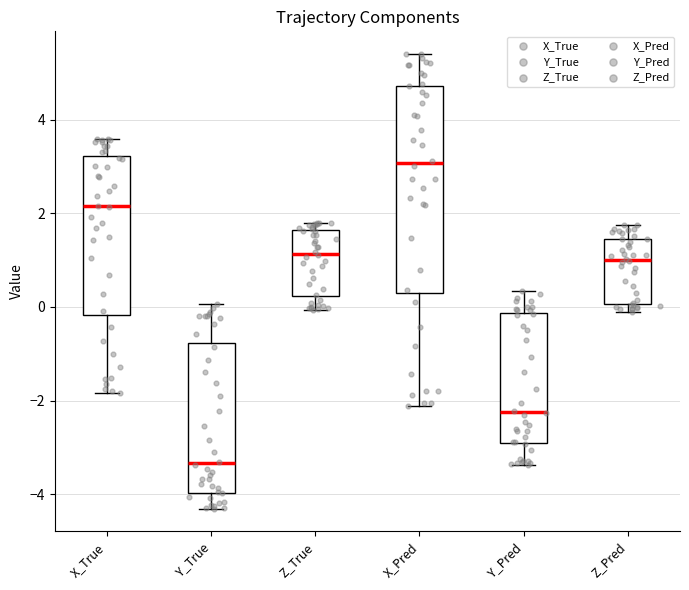

Reading left to right, read every box against the y-axis: the position of its median line, the range the box covers, and the ends of its whiskers. The values are not printed on the chart, so give them approximately, as read against the axis.

X_True: median 2.2, box -0.2 to 3.2, whiskers -1.8 to 3.6
Y_True: median -3.4, box -4.0 to -0.8, whiskers -4.4 to 0.0
Z_True: median 1.2, box 0.2 to 1.6, whiskers 0.0 to 1.8
X_Pred: median 3.0, box 0.2 to 4.8, whiskers -2.2 to 5.4
Y_Pred: median -2.2, box -3.0 to -0.2, whiskers -3.4 to 0.4
Z_Pred: median 1.0, box 0.0 to 1.4, whiskers -0.2 to 1.8